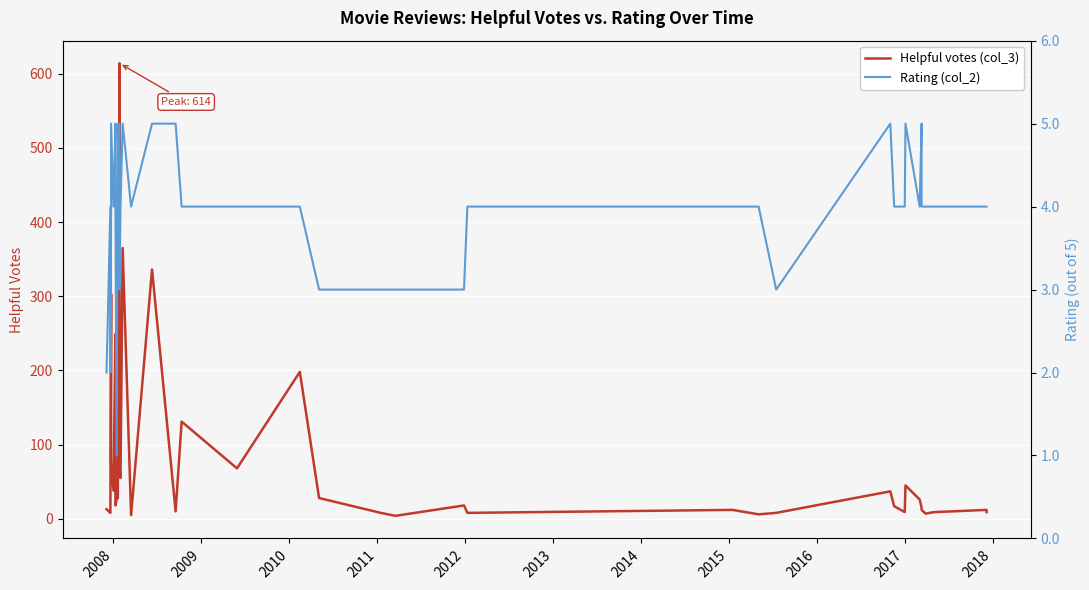

How many data points does each series have?

40